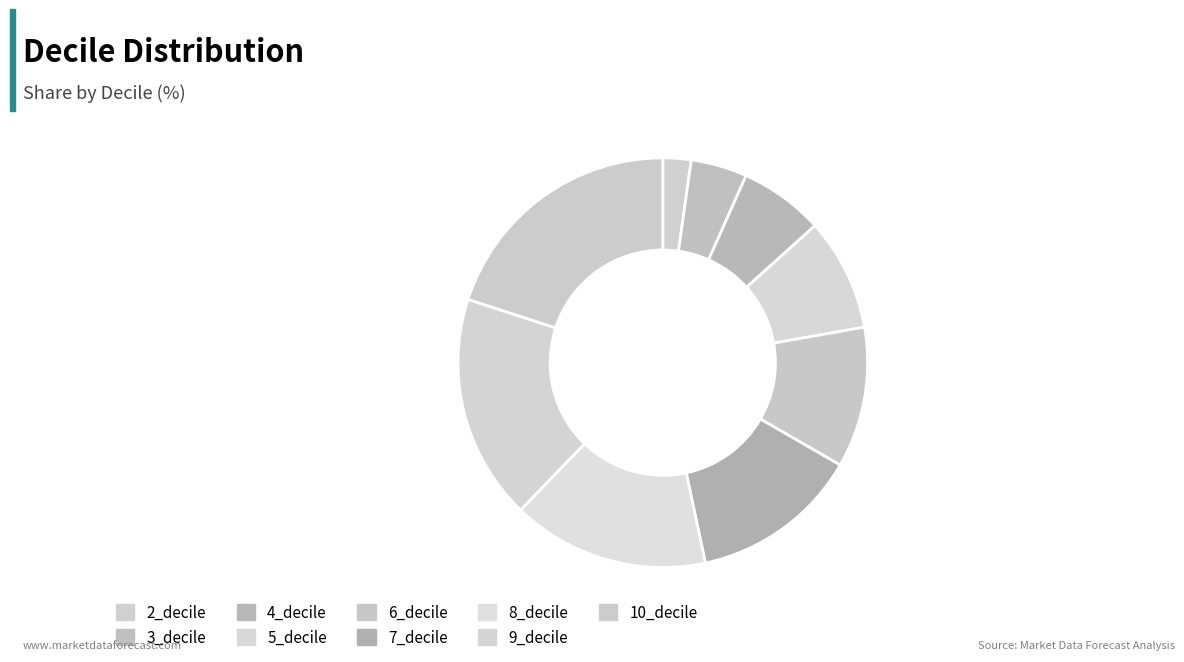

Does 7_decile represent more than half of the total?

No